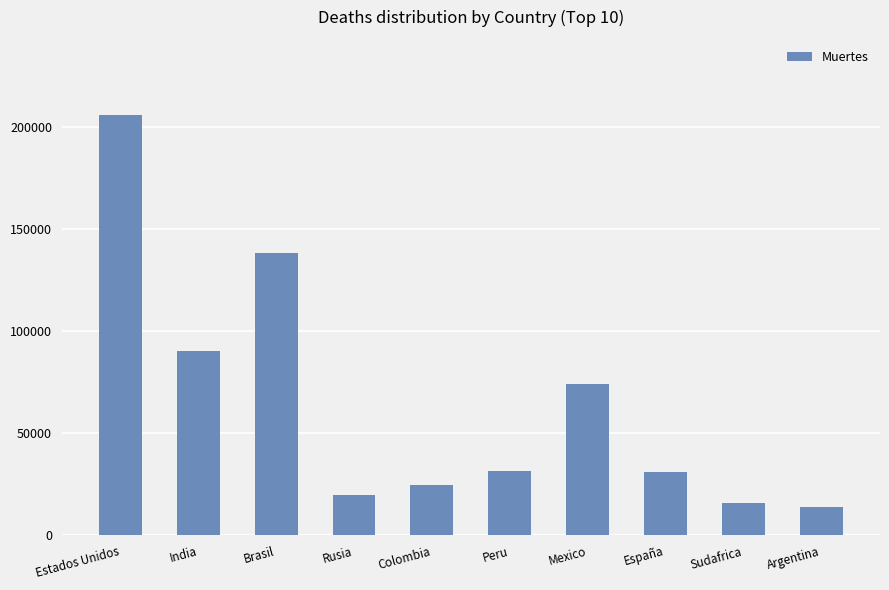

Count the number of data series in this chart.

1